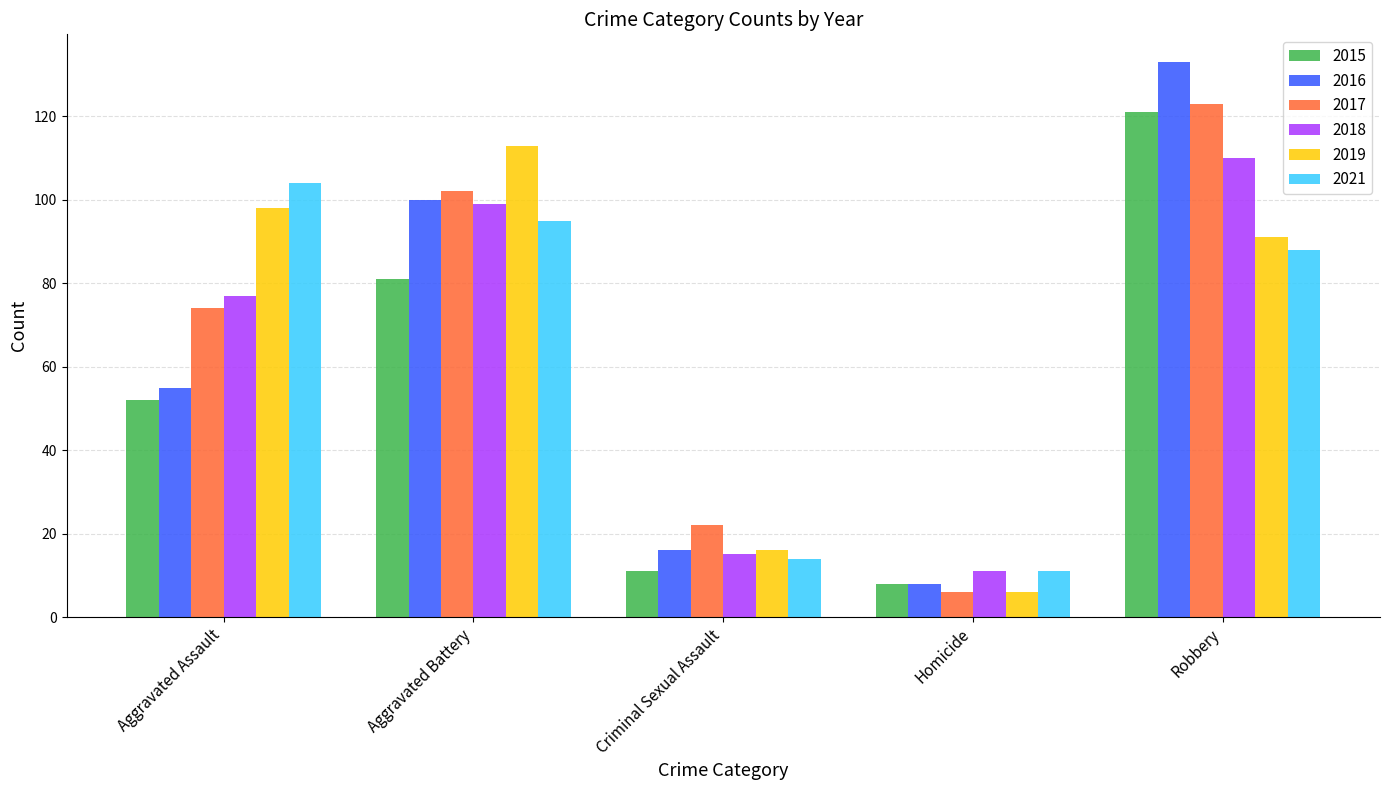

How many data points in 2017 are less than 74?

2